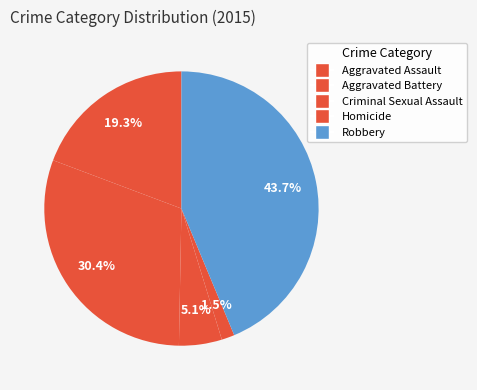

Is it true that Robbery is 44% of the pie?

True